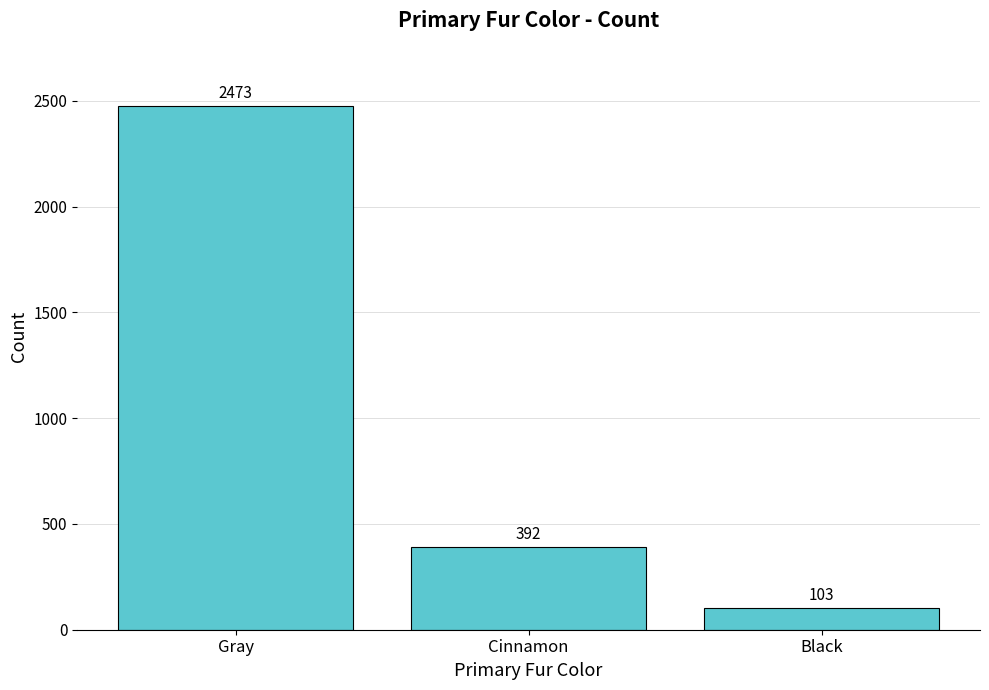

What value does the data have at Black, to the nearest 100?

100